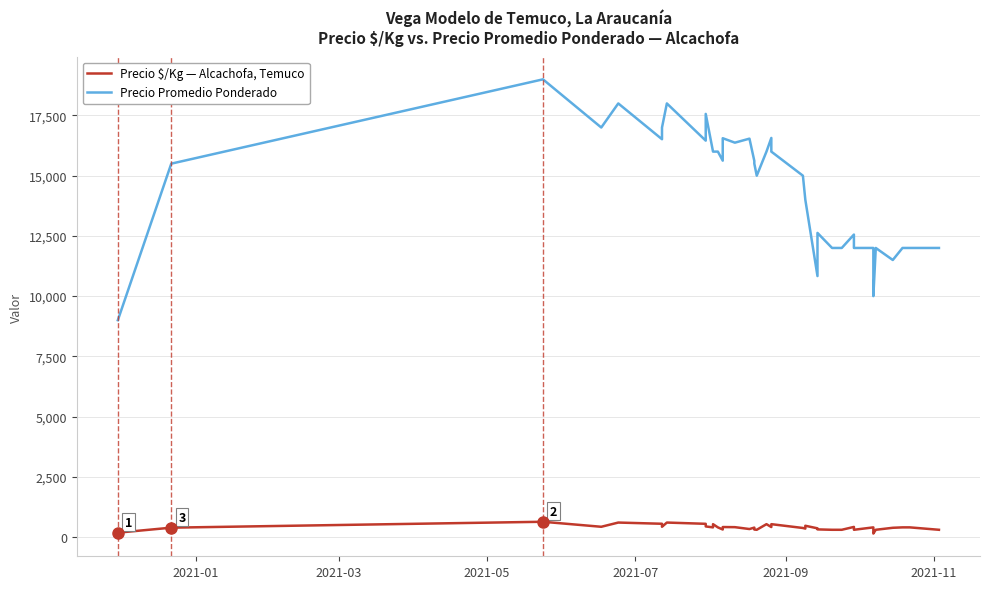

Is it true that Precio $/Kg — Alcachofa, Temuco equals 906 at 2021-11?

False